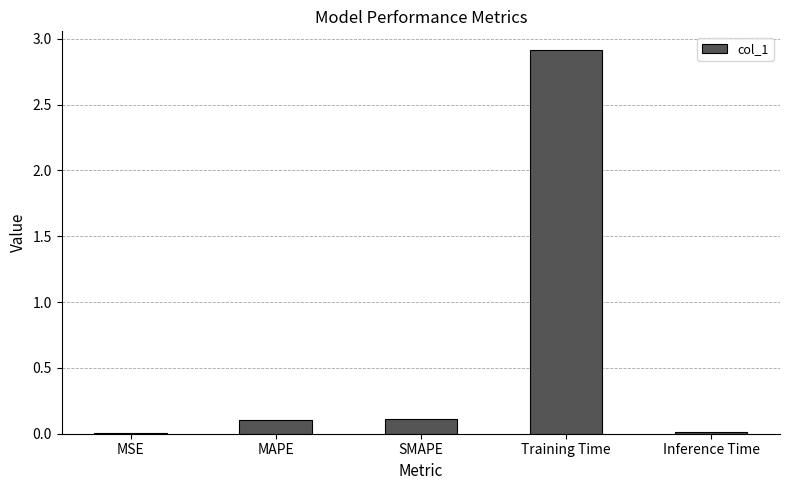

What is the change in value from SMAPE to Training Time?

+2.8